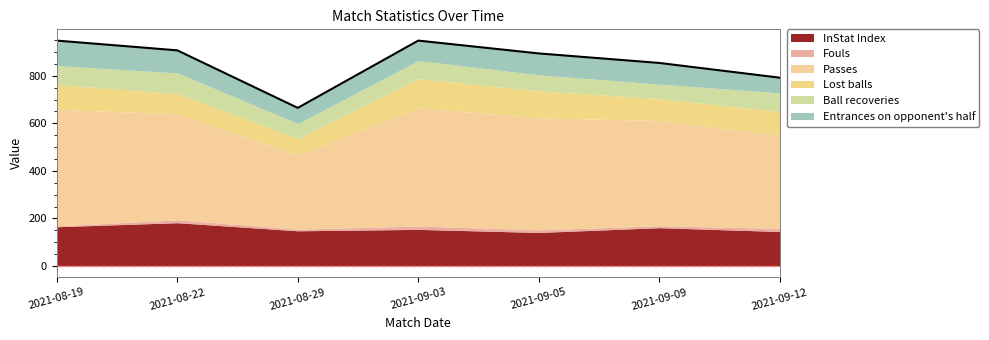

Where is Entrances on opponent's half nearest to the value 84?

2021-09-03